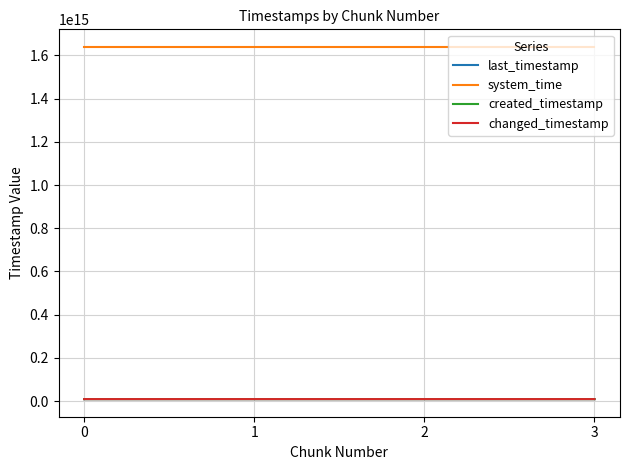

Does the chart have visible grid lines?

Yes